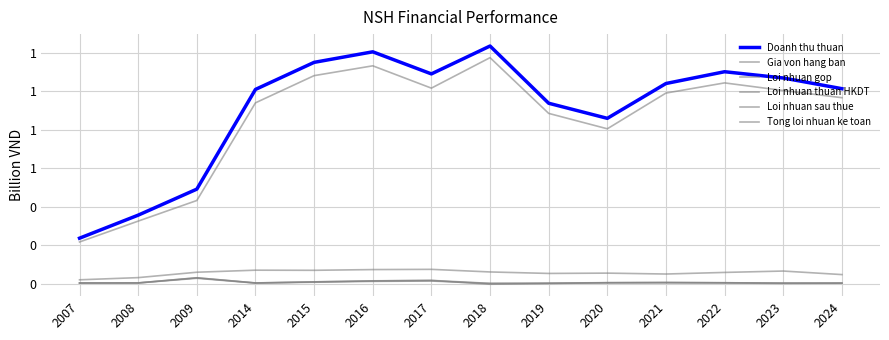

How many times do Loi nhuan thuan HKDT and Tong loi nhuan ke toan cross each other?

3